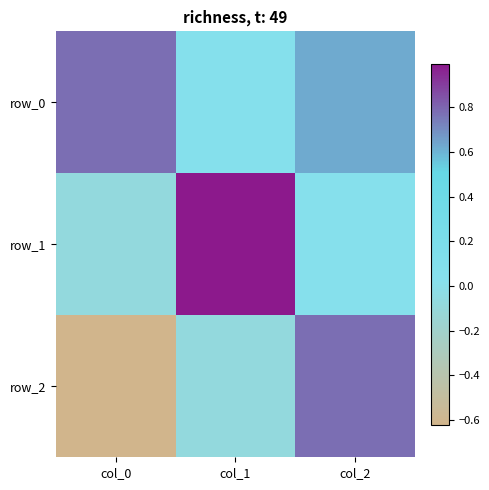

Rank the series by their maximum value, from highest to lowest.

row_1, row_2, row_0